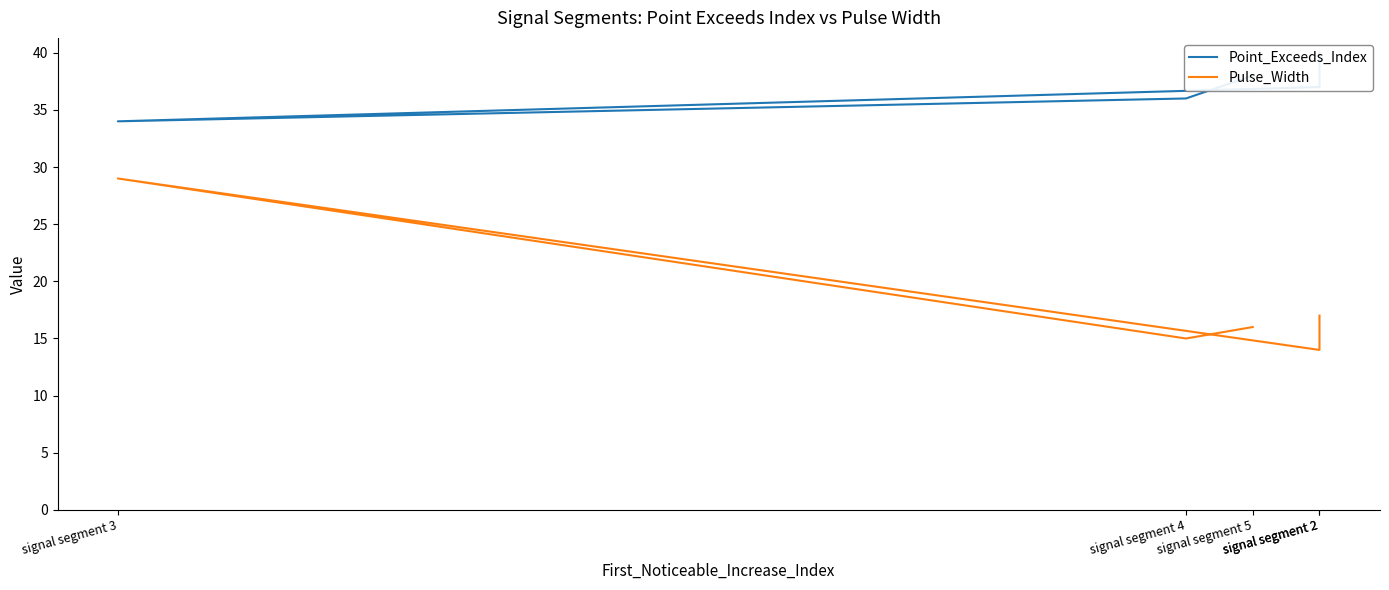

What is the lowest value of the Point_Exceeds_Index series?

34